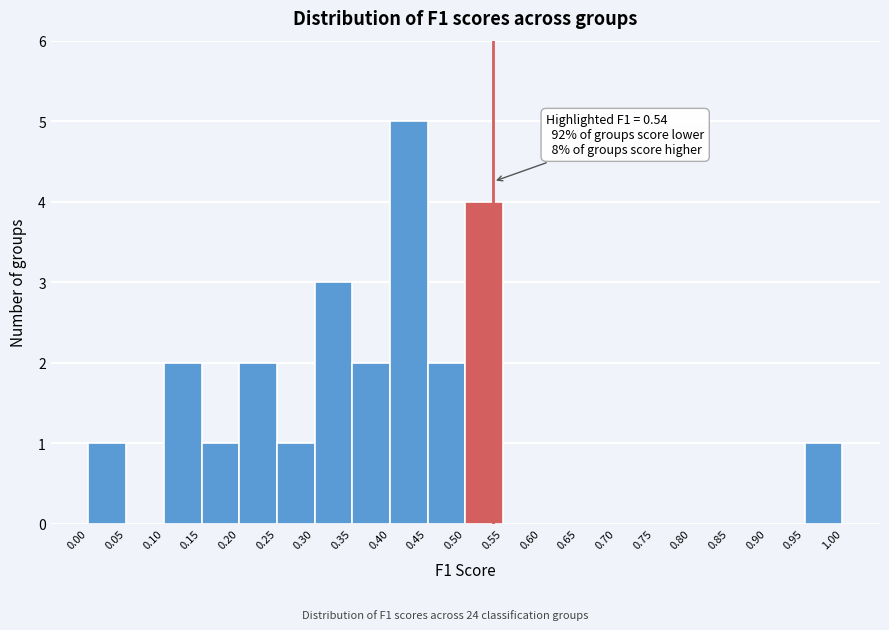

Which range on the x-axis has the tallest bar?

0.40 to 0.45